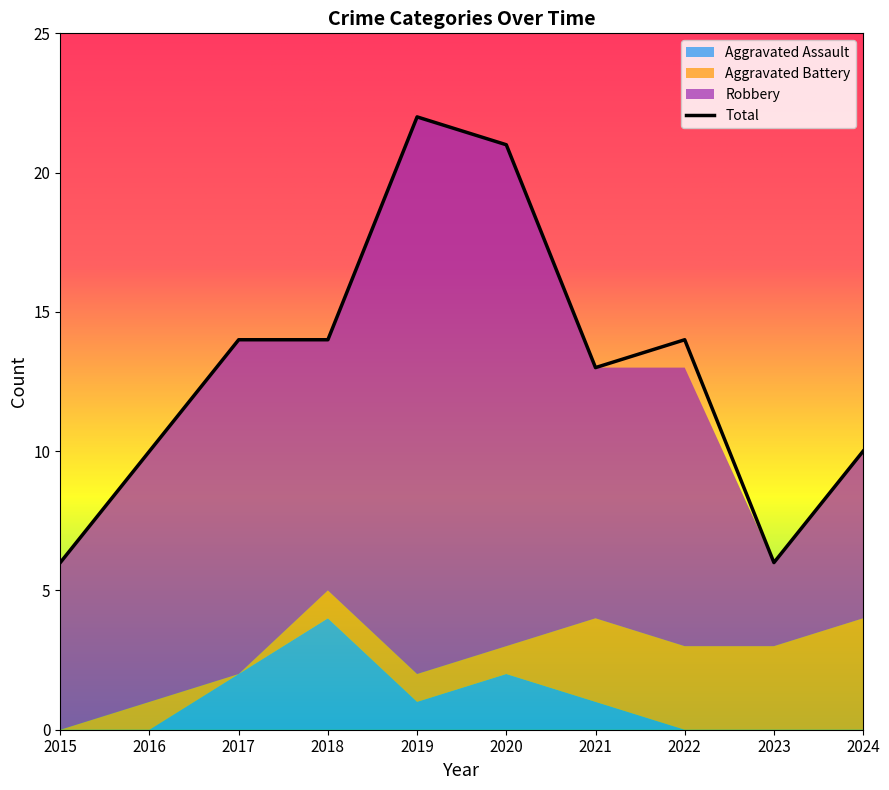

True or false: Total and Aggravated Battery intersect in this chart.

False